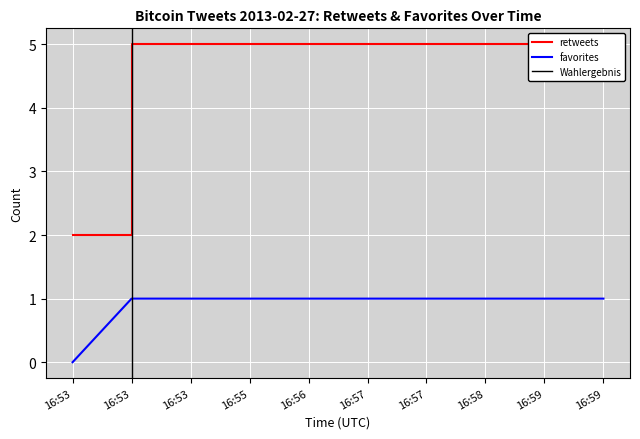

At which label does retweets reach its peak?

16:53